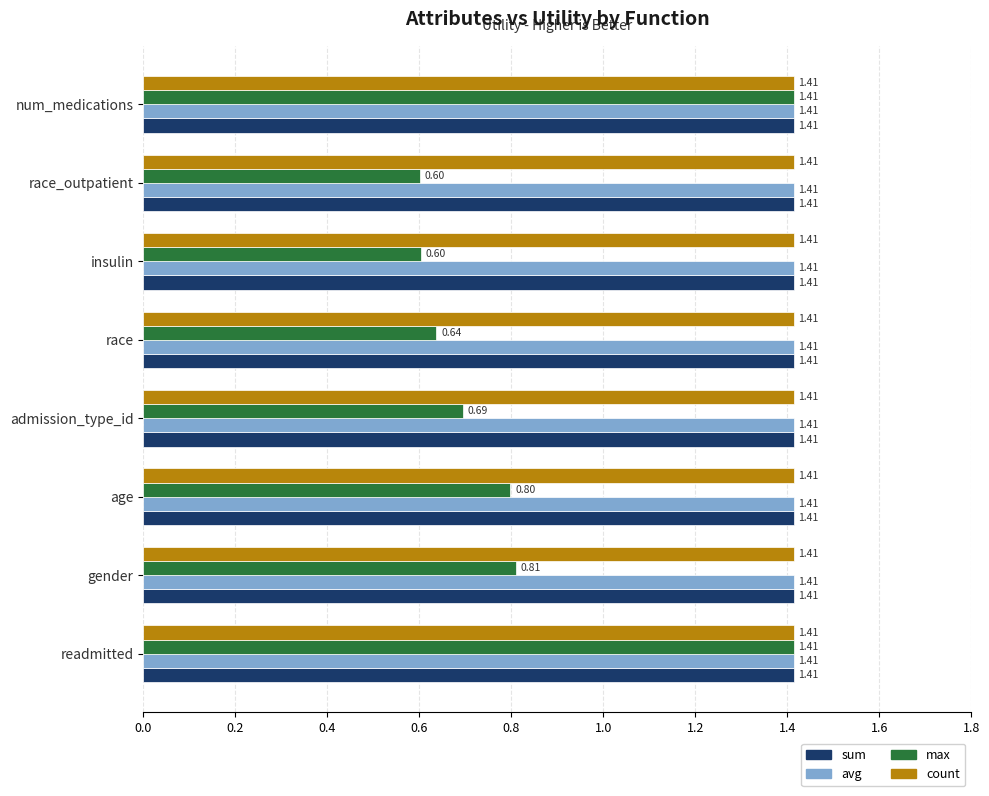

What is the spread (max minus min) of values at gender?

0.6